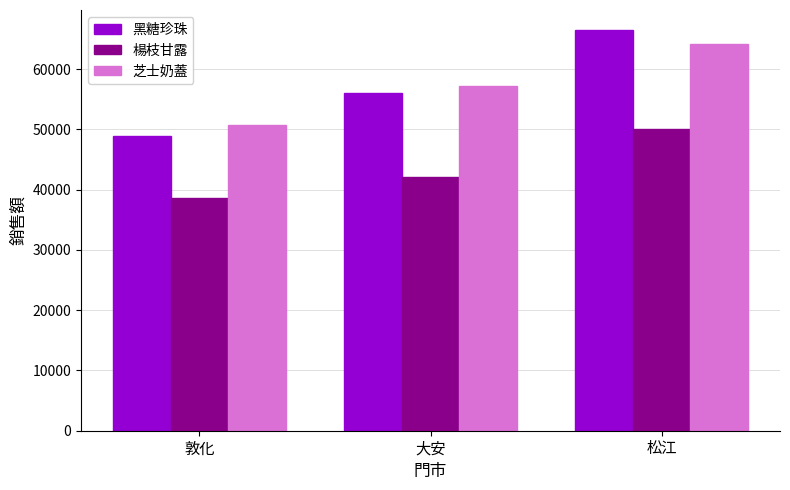

Reading left to right, what are all the values shown in this chart?

黑糖珍珠: 敦化=48930	大安=55965	松江=66465
楊枝甘露: 敦化=38640	大安=42105	松江=49980
芝士奶蓋: 敦化=50715	大安=57120	松江=64155